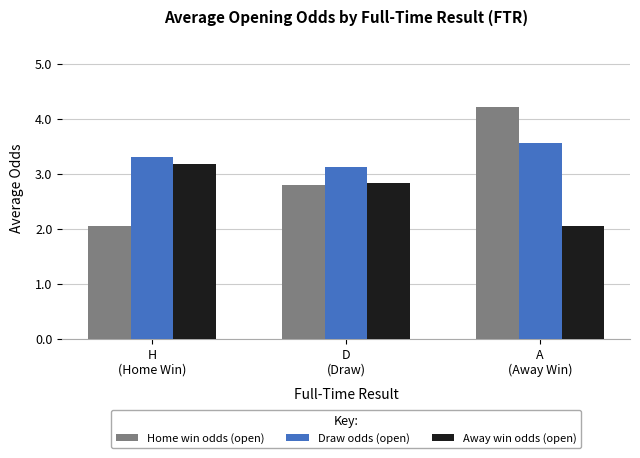

Is the value of Away win odds (open) at A
(Away Win) greater than the value of Draw odds (open) at H
(Home Win)?

No